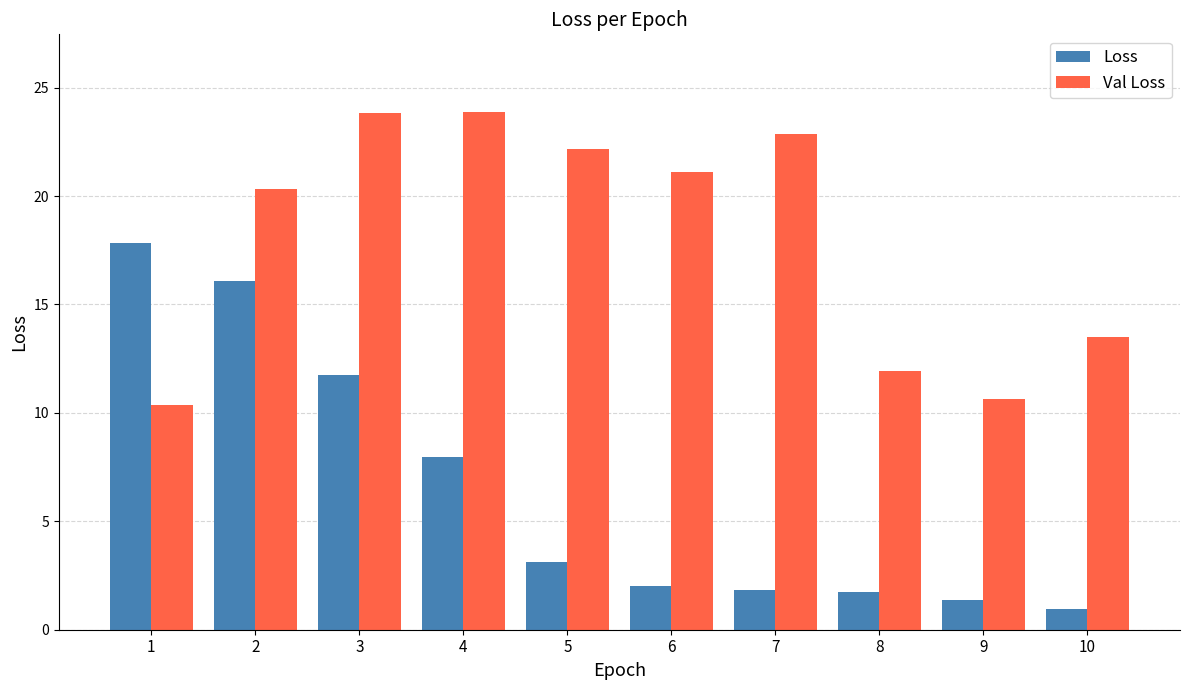

Which label corresponds to the smallest value in the chart?

10